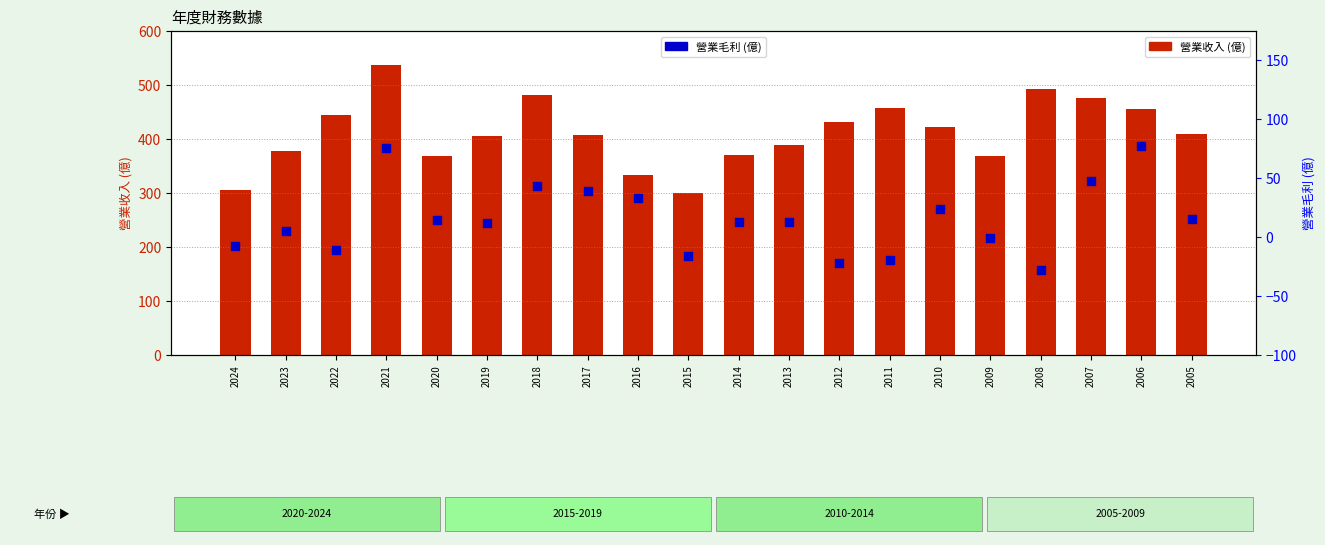

Which series has the largest total across all categories?

營業收入